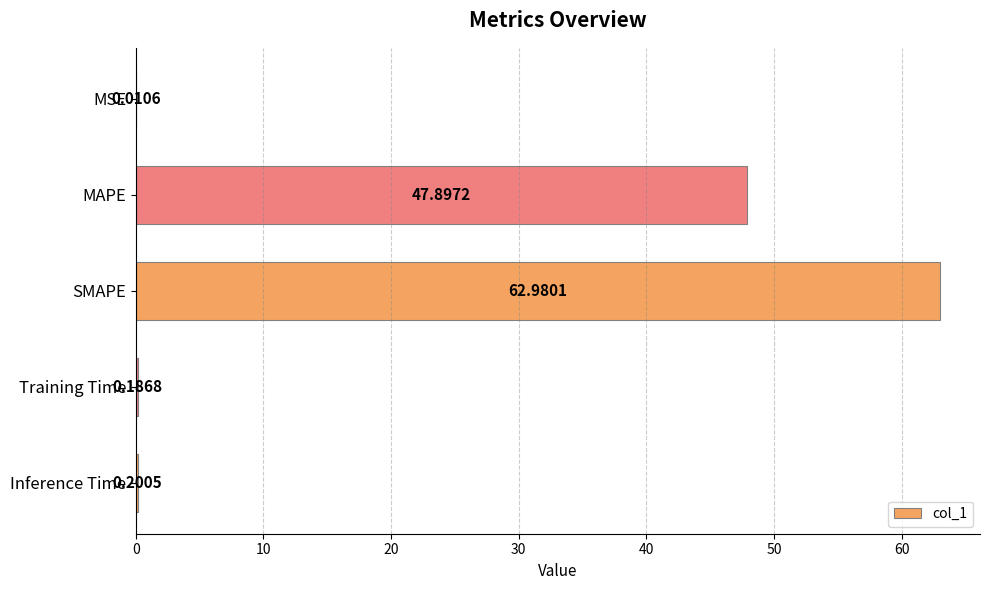

What is the maximum value shown in the chart?

63.0